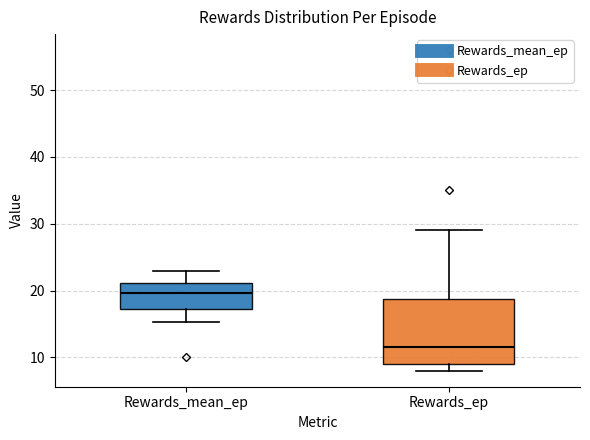

Reading left to right, read every box against the y-axis: the position of its median line, the range the box covers, and the ends of its whiskers. The values are not printed on the chart, so give them approximately, as read against the axis.

Rewards_mean_ep: median 20, box 17 to 21, whiskers 15 to 23
Rewards_ep: median 12, box 9 to 19, whiskers 8 to 29